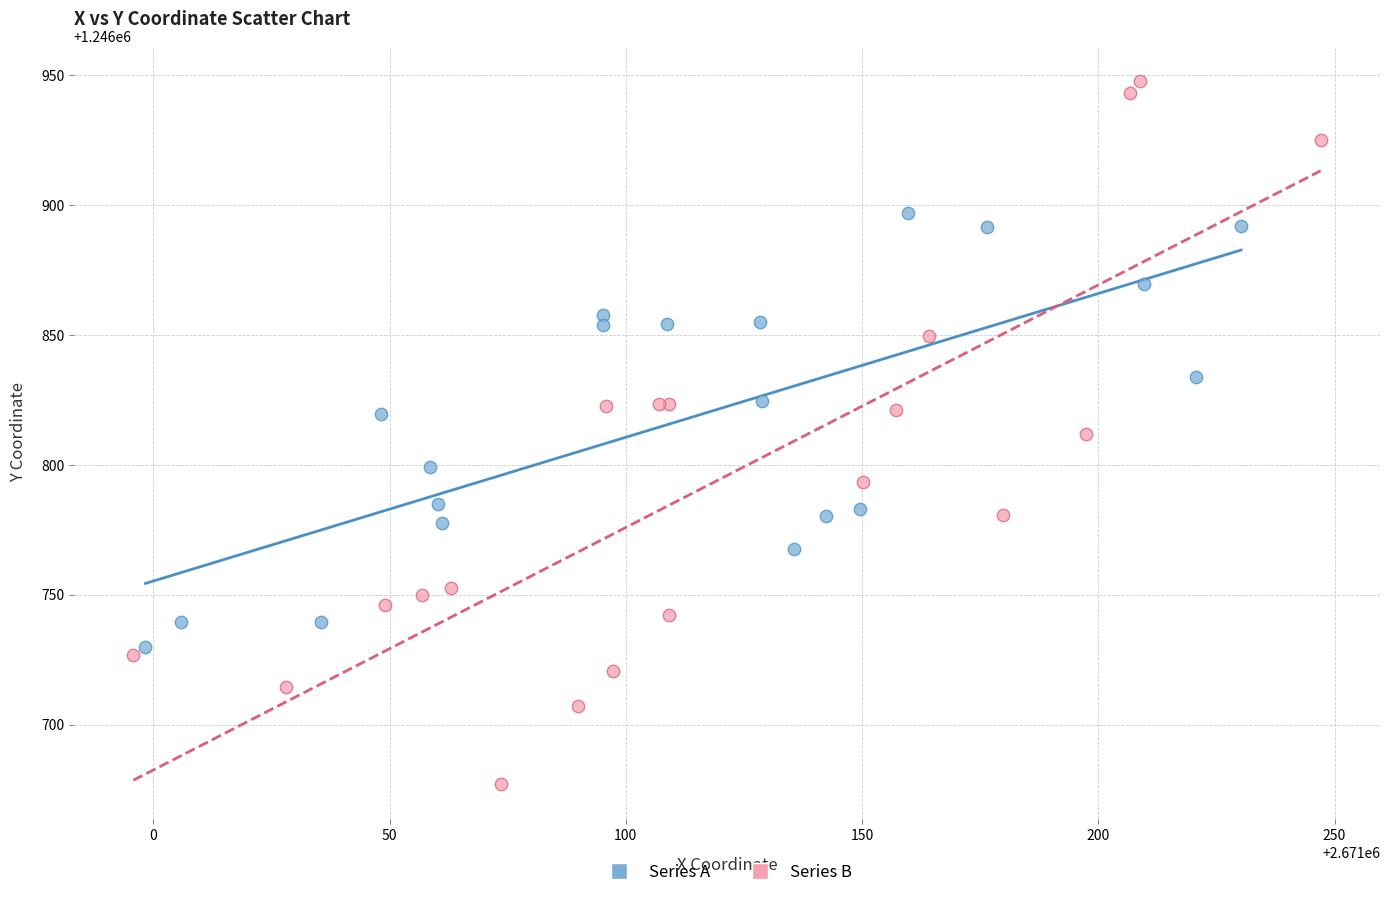

Which series has the largest Y range (max minus min)?

Series B